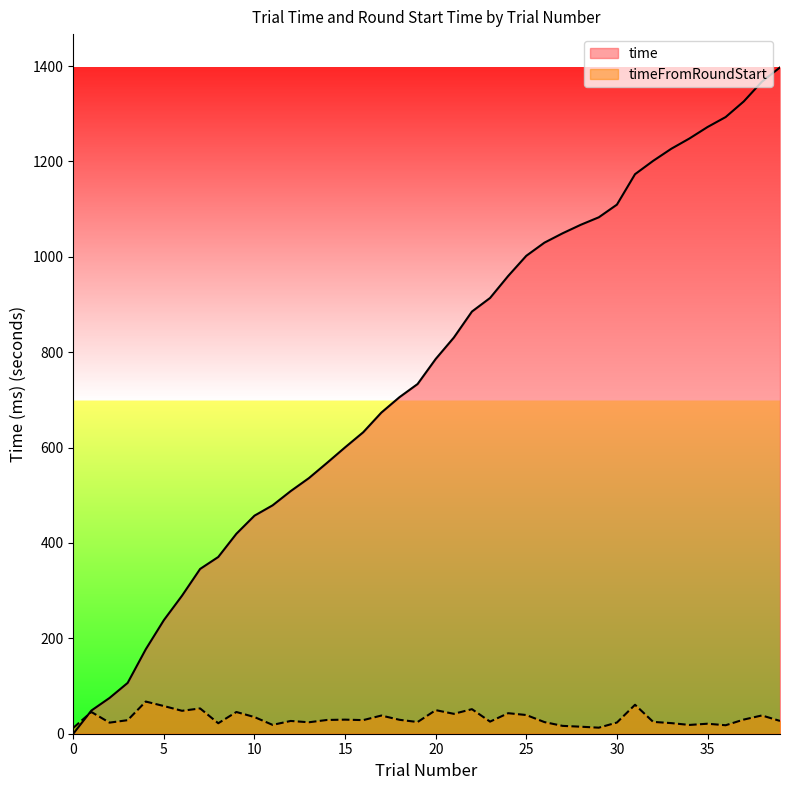

How many lines are shown in the chart?

2